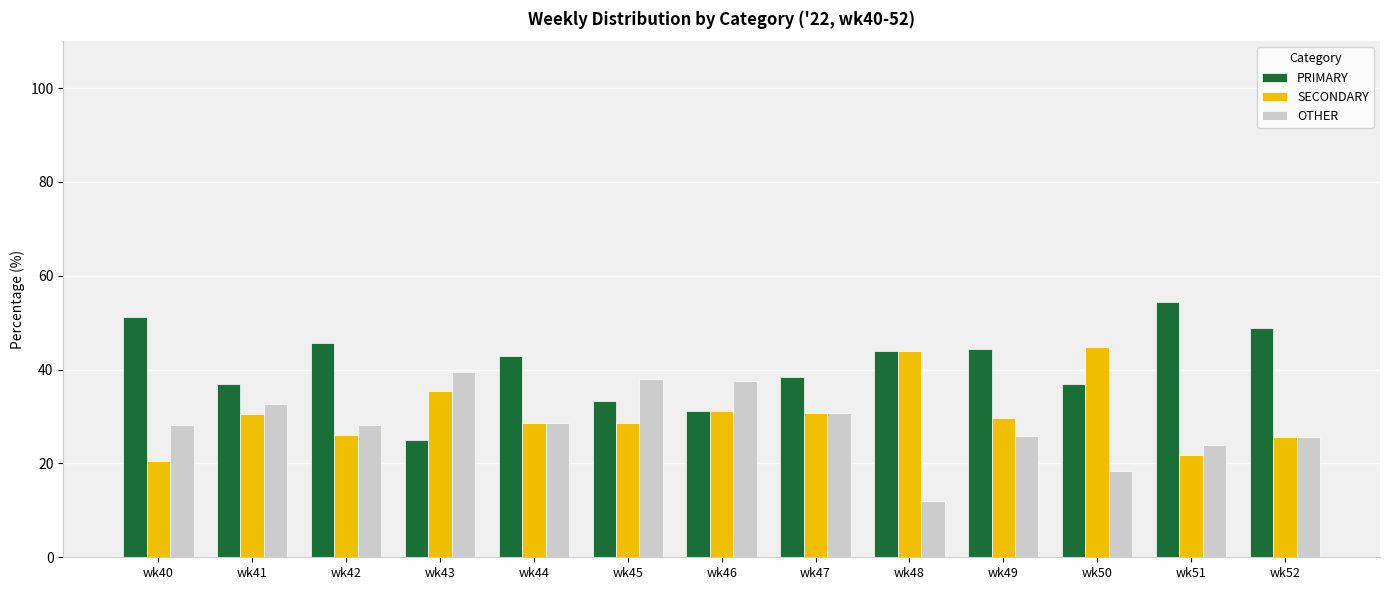

Rank the series at wk51 from highest to lowest value.

PRIMARY, OTHER, SECONDARY